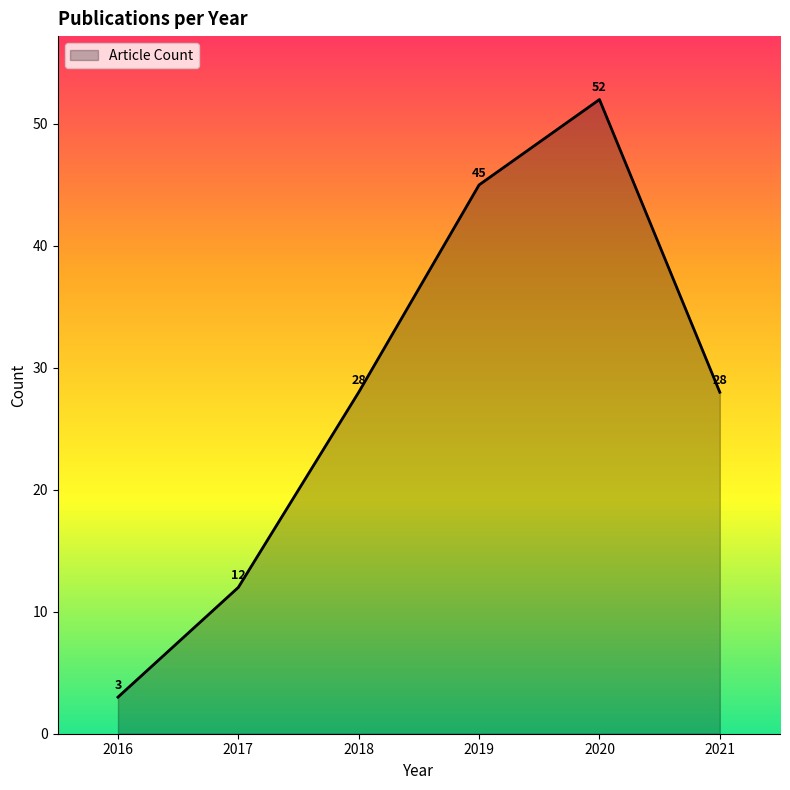

How many values are below 28?

2